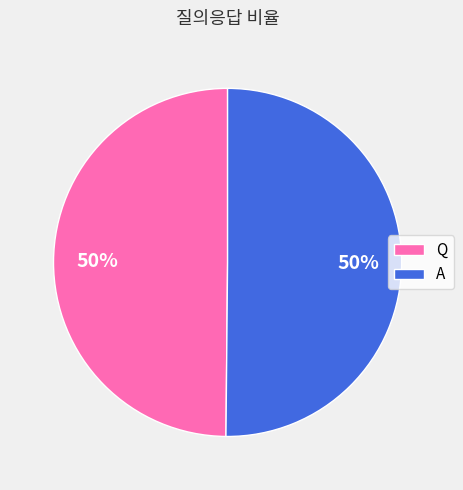

To the nearest percent, what percentage of the pie is A?

50%